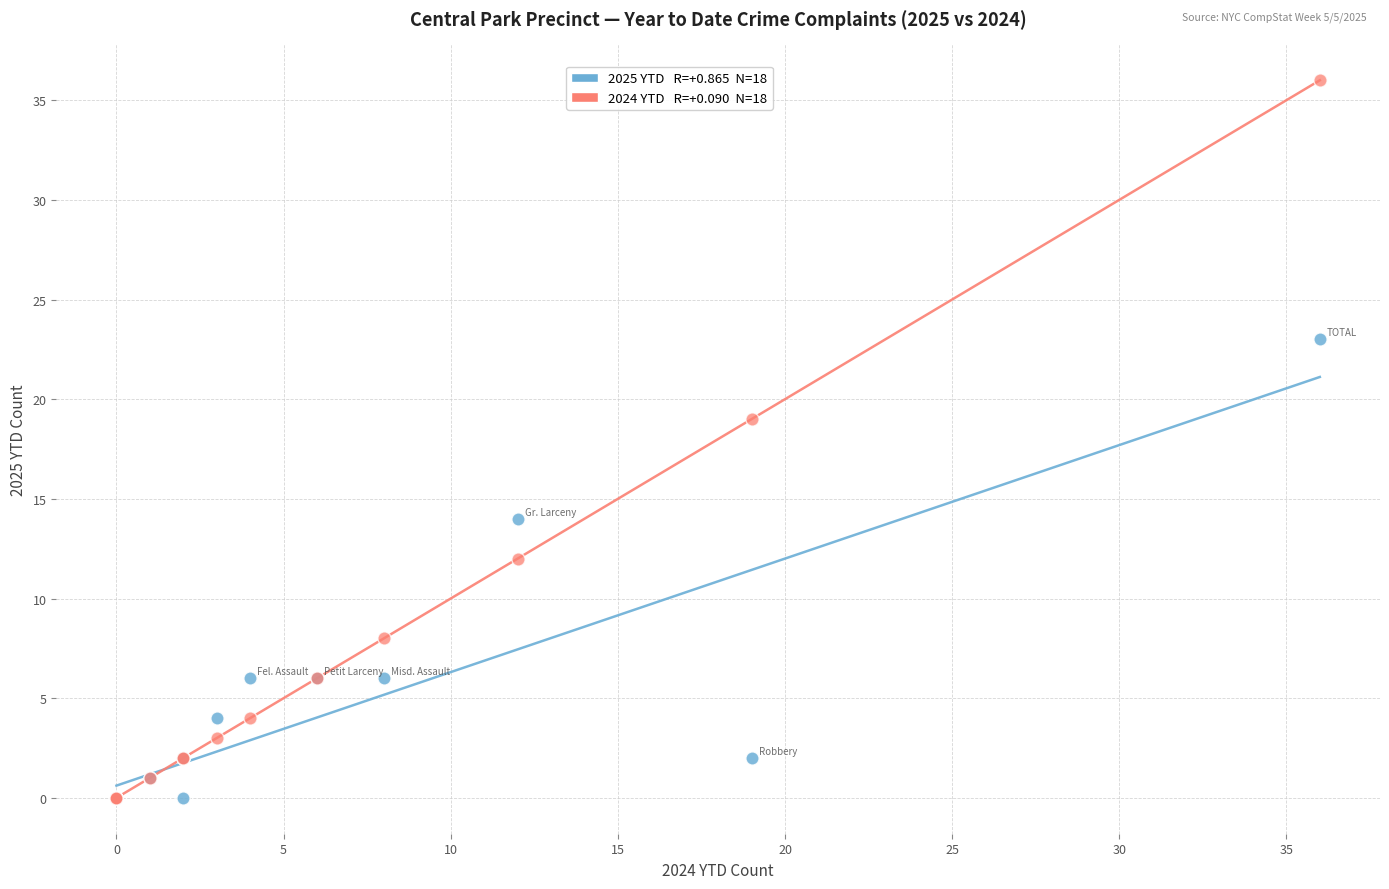

Across all series, what Y value is closest to 18?

19